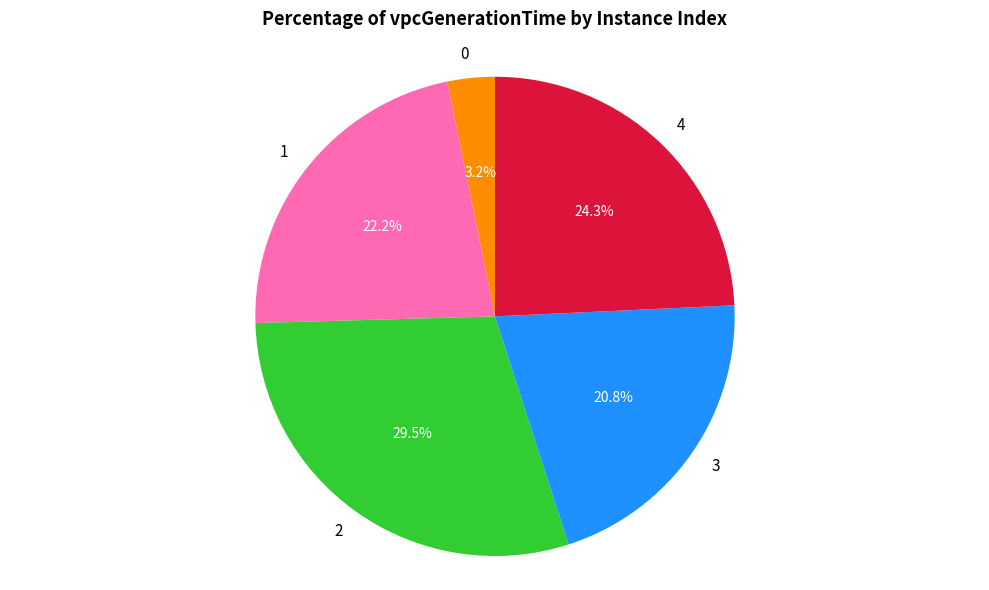

To the nearest percent, what is the average slice percentage?

20%